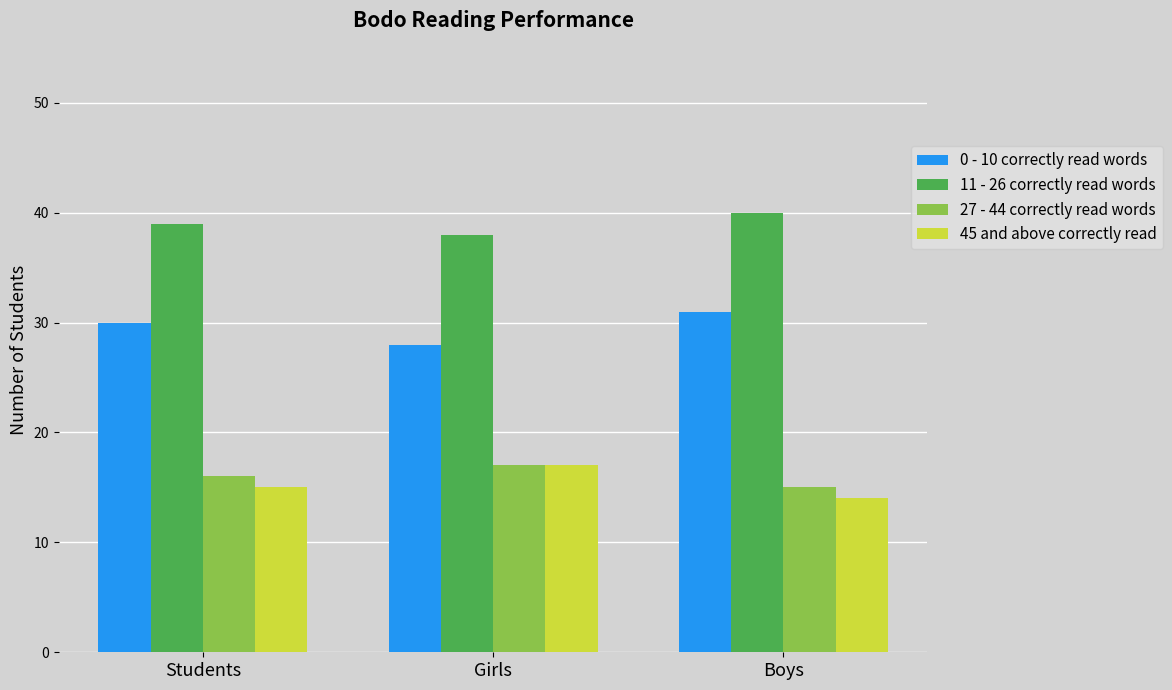

Reading left to right, list all the values displayed in this chart.

0 - 10 correctly read words: 30	28	31
11 - 26 correctly read words: 39	38	40
27 - 44 correctly read words: 16	17	15
45 and above correctly read: 15	17	14